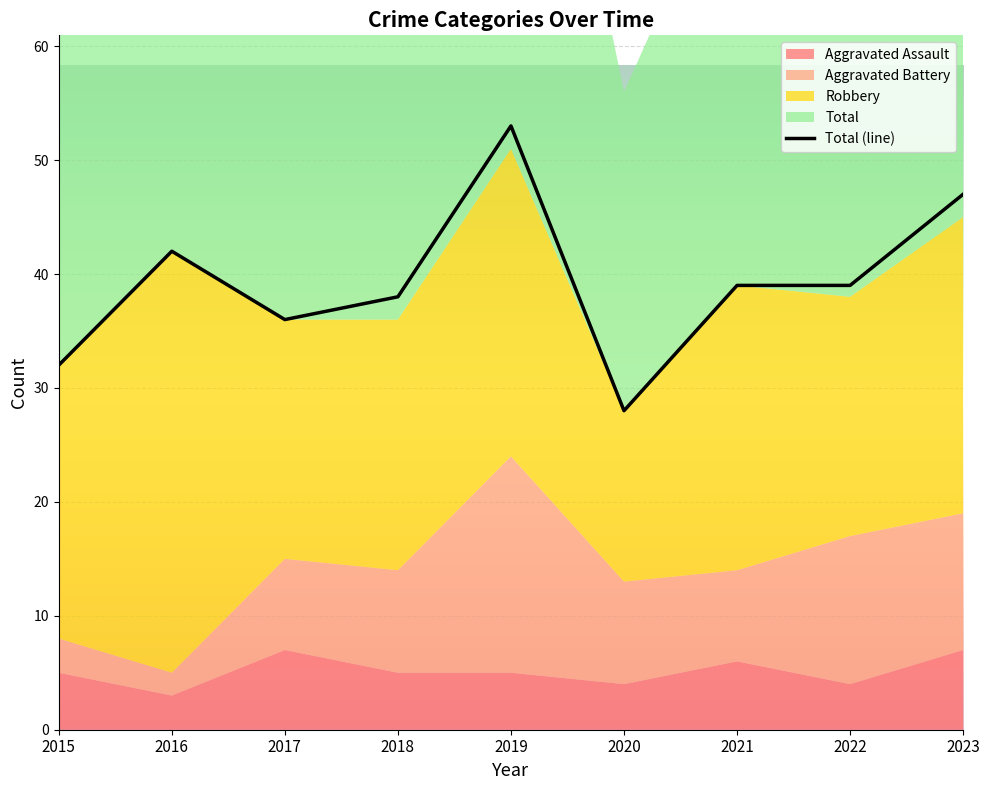

The value at 2022 is 39. True or false?

True